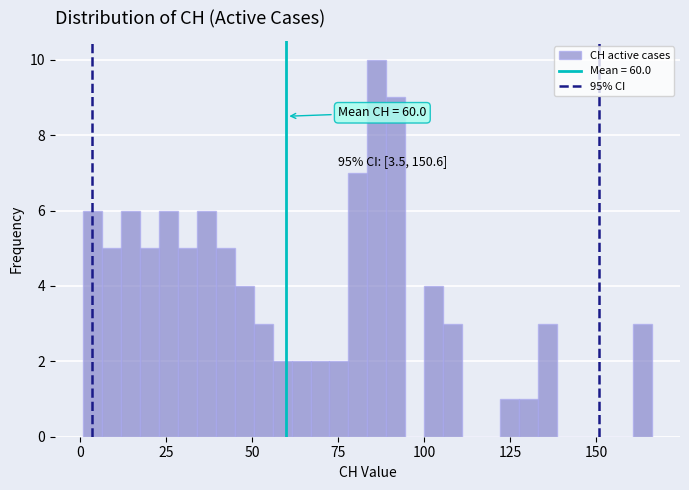

Read against the x-axis, roughly where is the centre of the tallest bar?

85